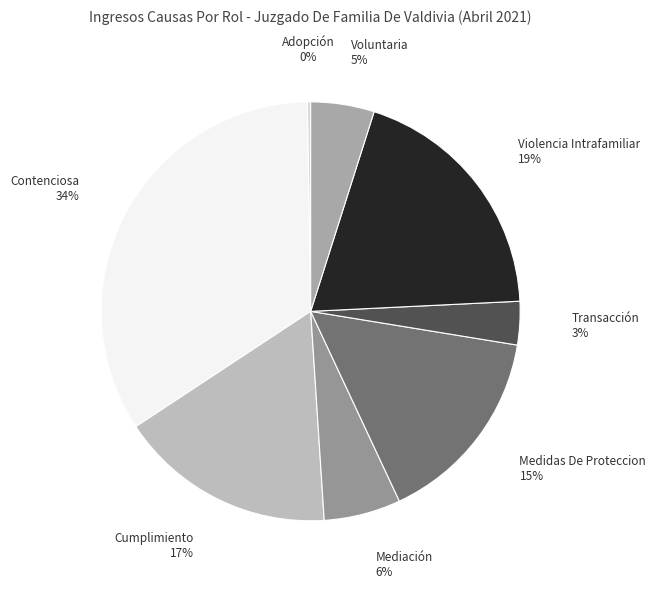

Which slice is the largest?

Contenciosa